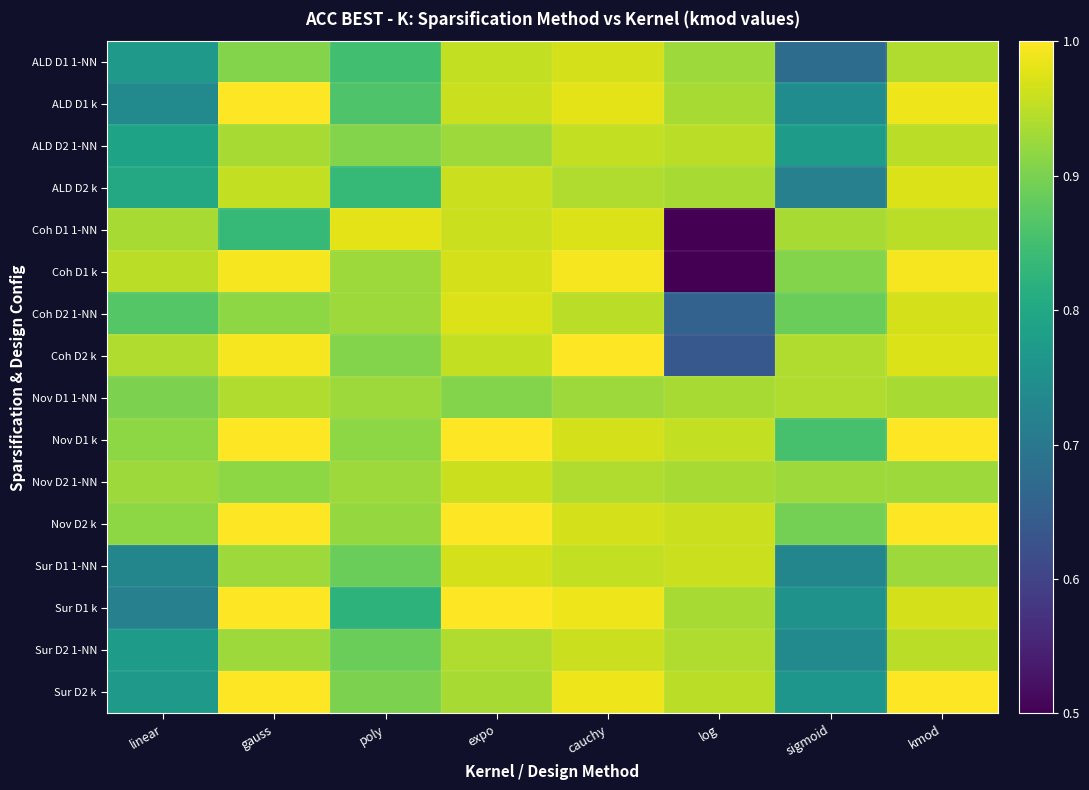

At which category is the sum across all series the highest?

cauchy